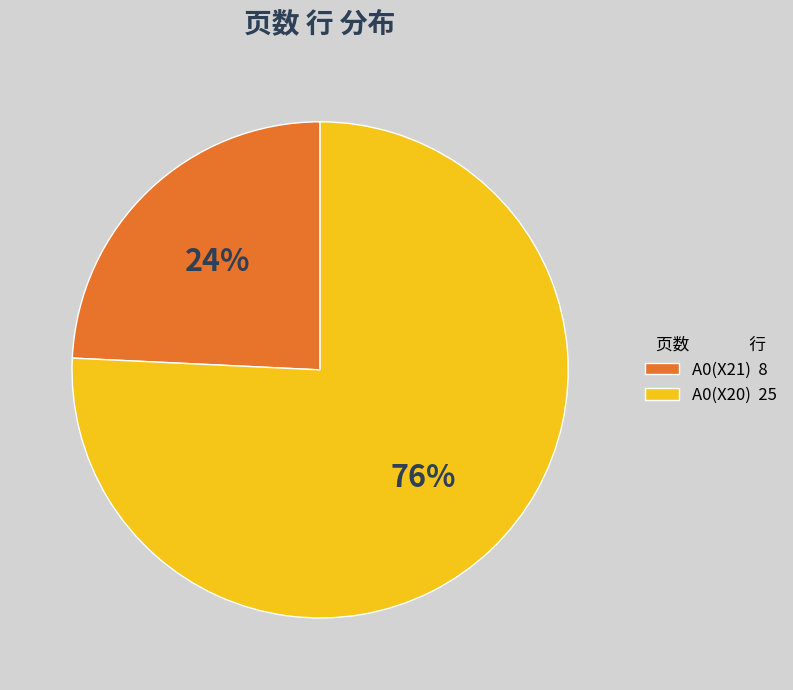

Rank the categories by value from highest to lowest.

A0(X20), A0(X21)